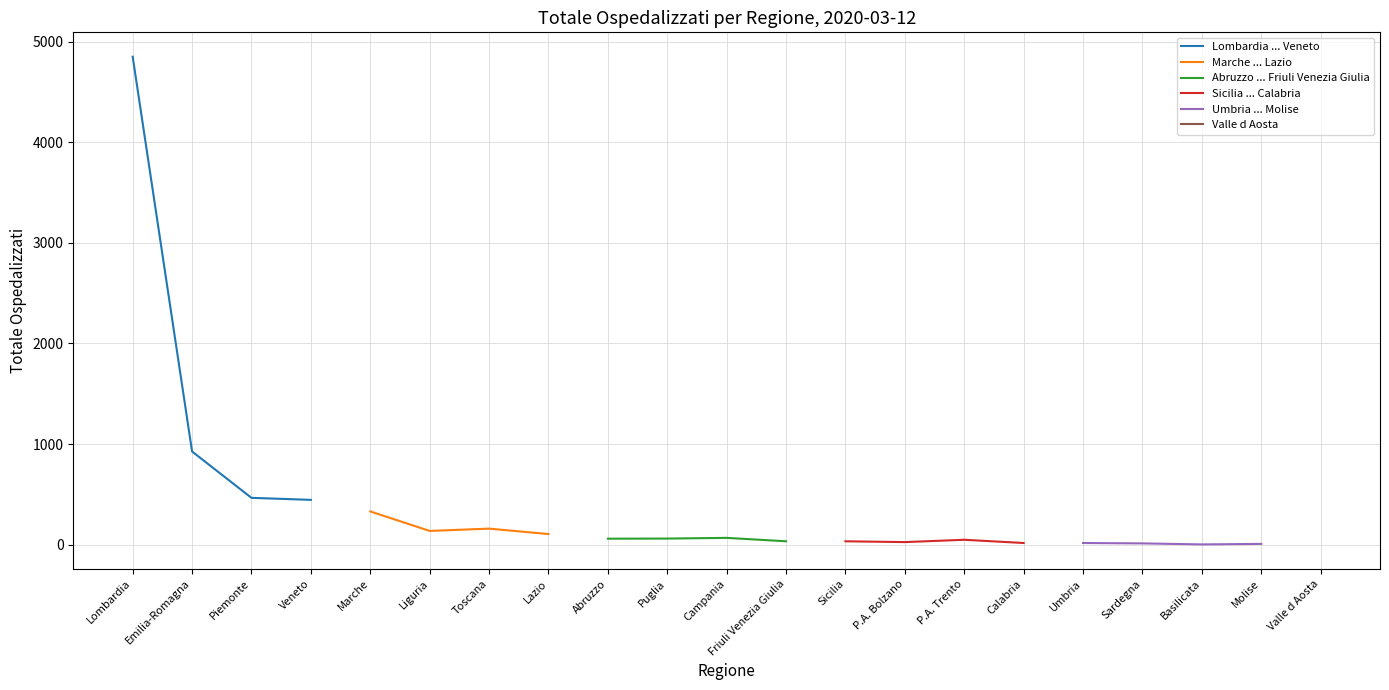

Reading left to right, what are all the values shown in this chart?

Lombardia ... Veneto: 4852	926	465	445
Marche ... Lazio: 330	136	159	105
Abruzzo ... Friuli Venezia Giulia: 59	60	67	33
Sicilia ... Calabria: 33	25	48	16
Umbria ... Molise: 16	12	2	7